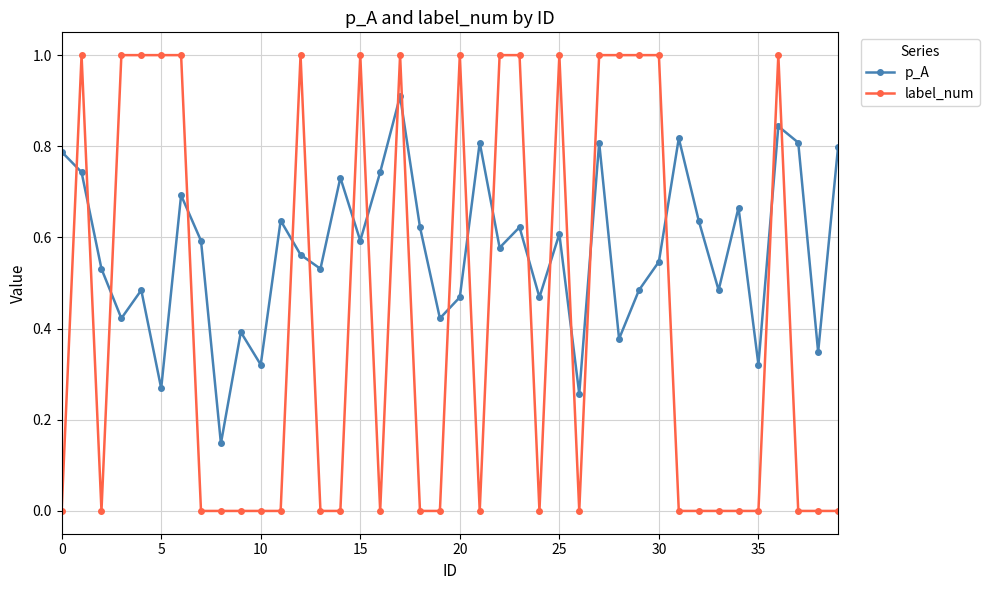

Rank the series by their average value, from highest to lowest.

p_A, label_num